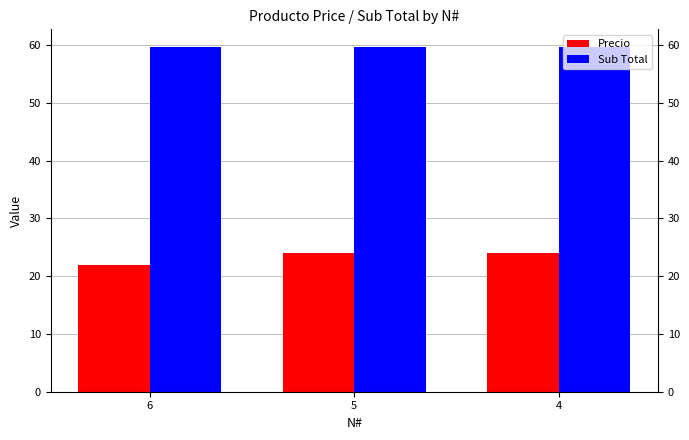

Are the bars horizontal?

No